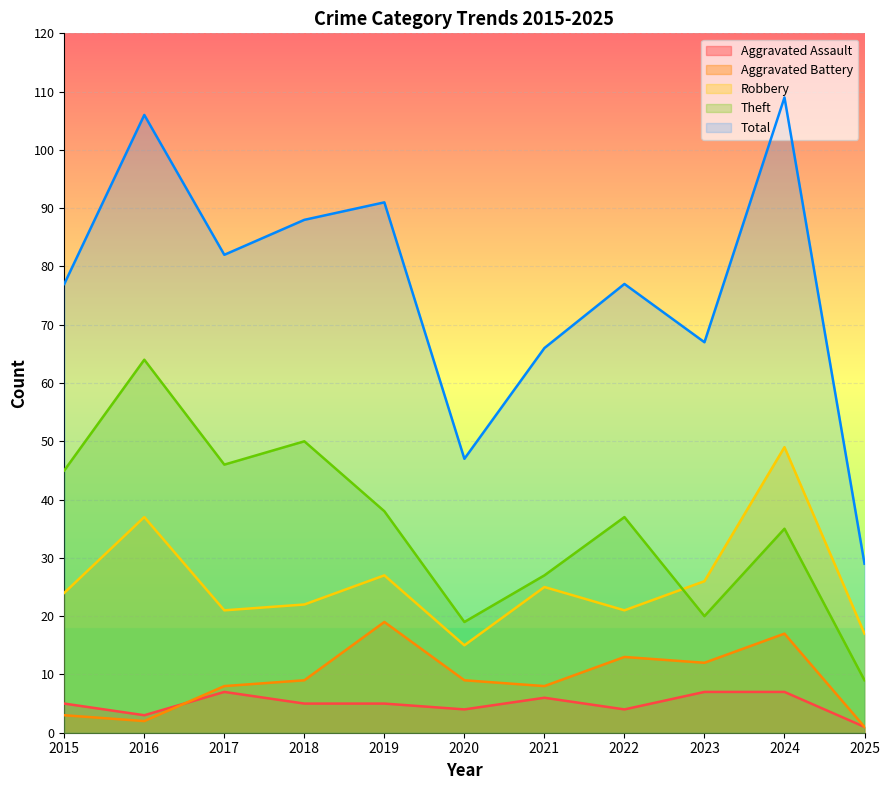

Where do Aggravated Assault and Aggravated Battery first cross each other?

2016 and 2017